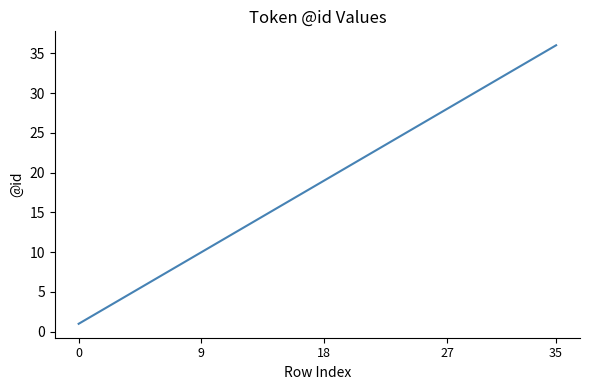

What is the difference between the maximum and minimum values?

35